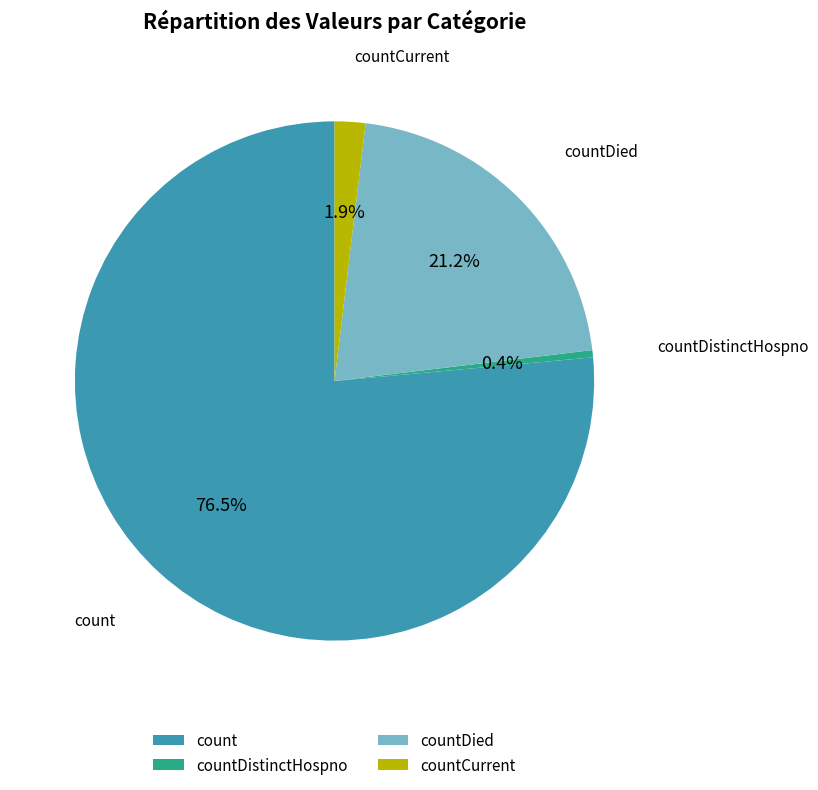

Count the number of slices in the pie.

4